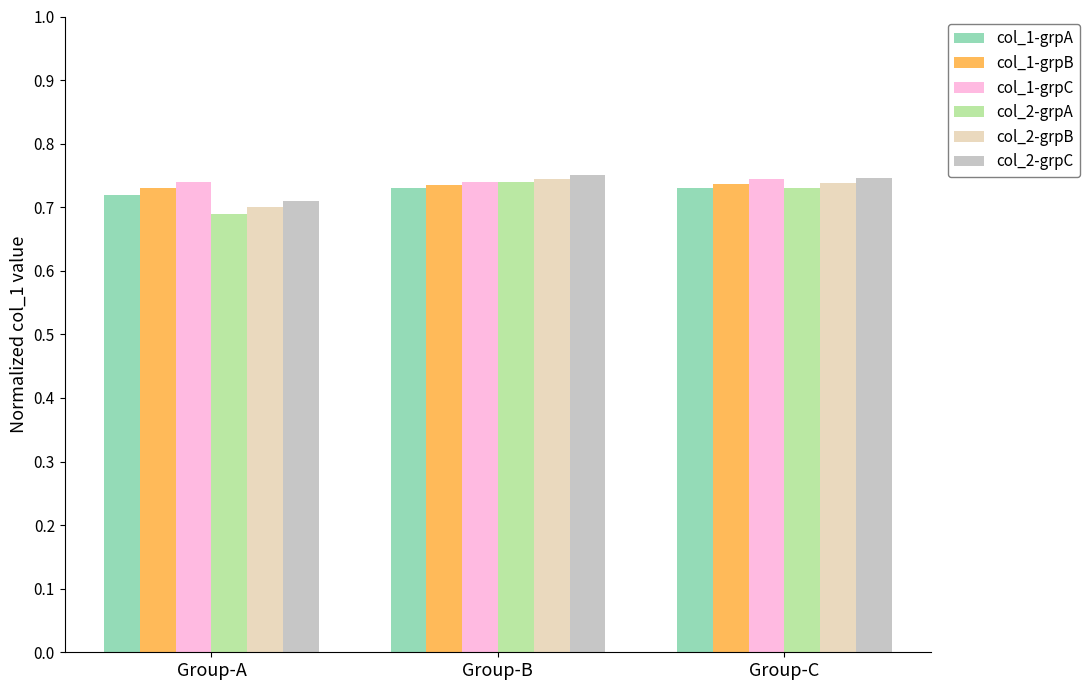

Where is col_2-grpB nearest to the value 0?

Group-A